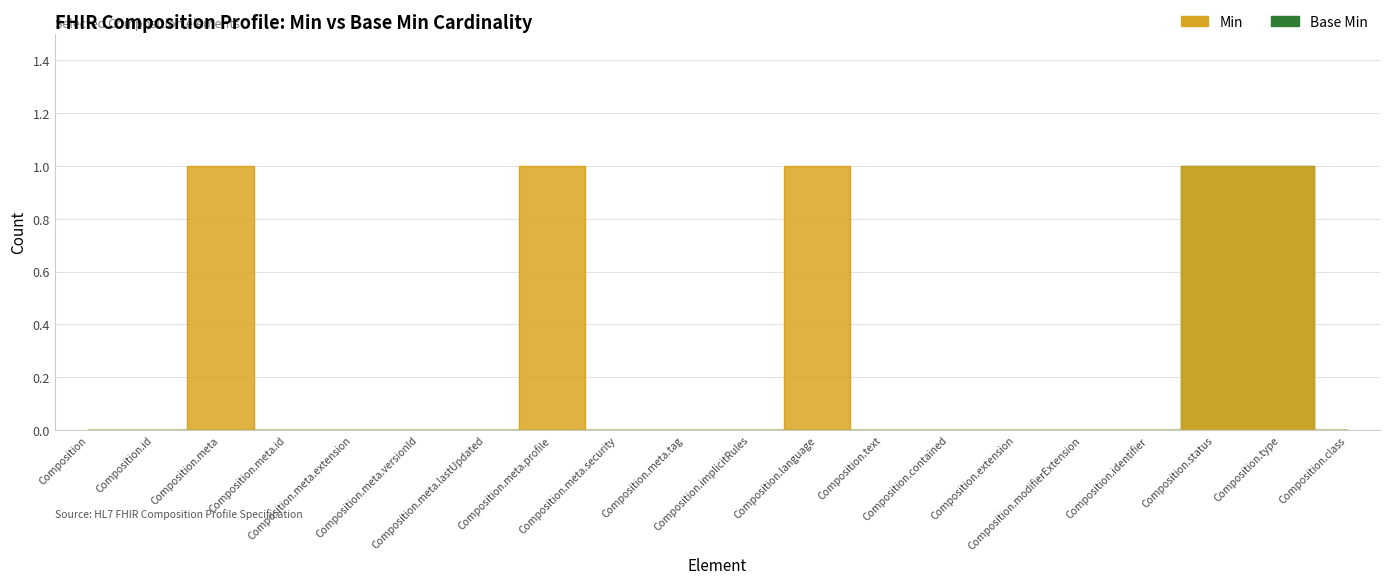

Count the number of categories in the chart.

20